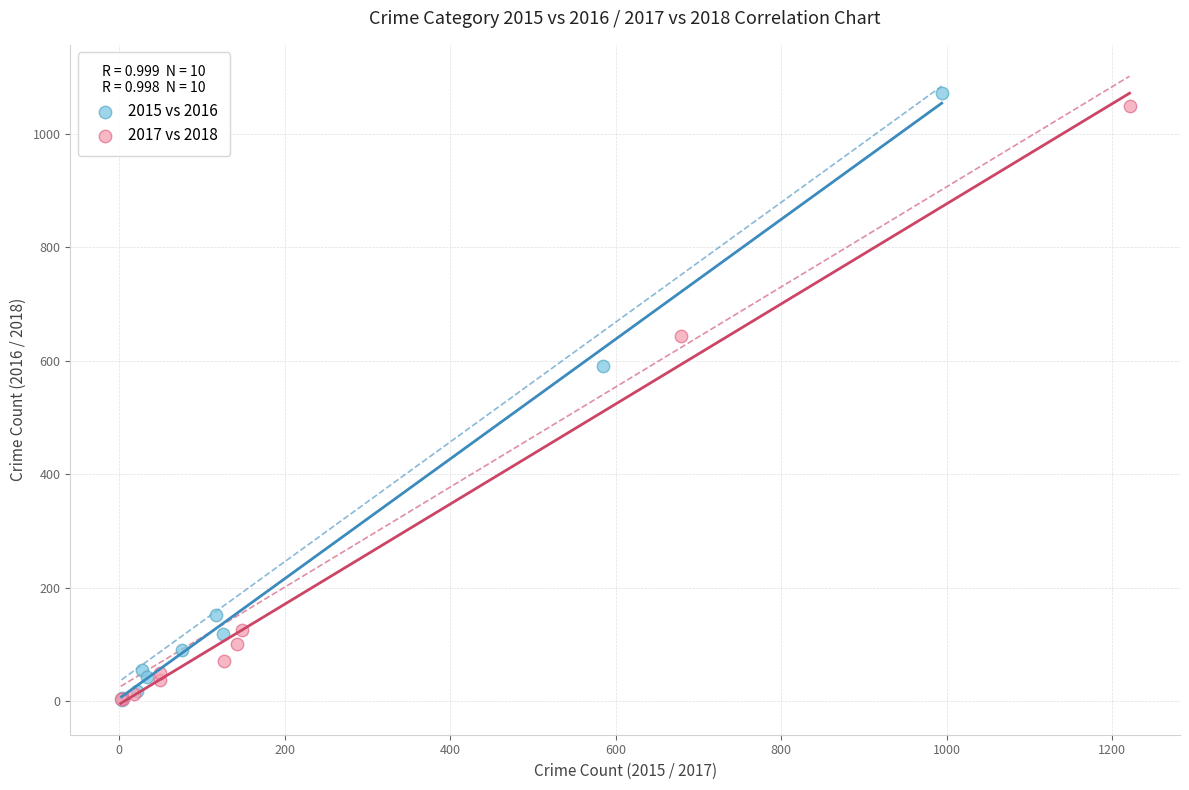

What are all the series names shown in the legend?

2015 vs 2016, 2017 vs 2018